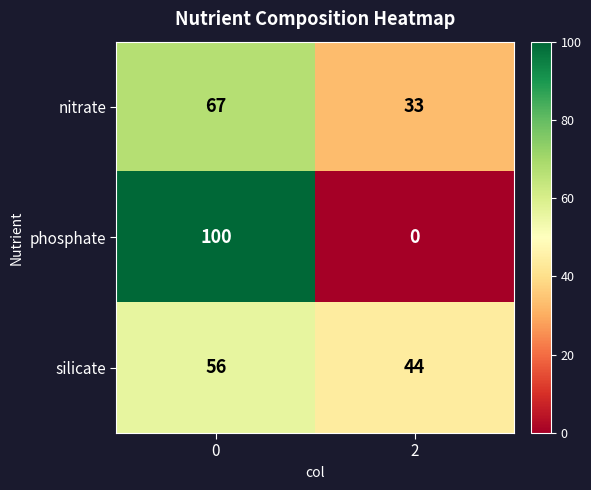

Reading left to right, what are all the values shown in this chart?

nitrate: 67	33
phosphate: 100	0
silicate: 56	44